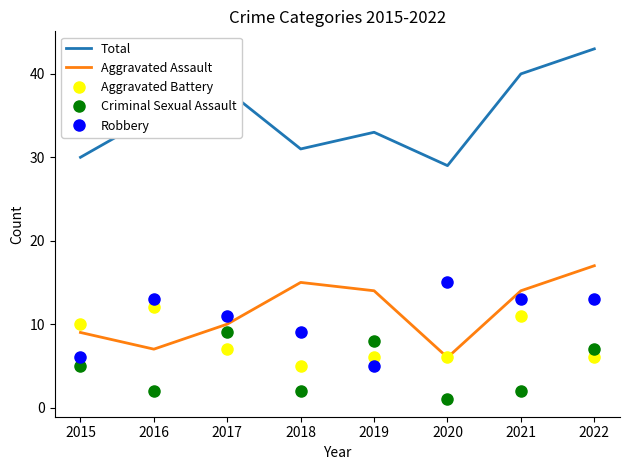

At 2021, list the series in order from largest to smallest.

Total, Aggravated Assault, Robbery, Aggravated Battery, Criminal Sexual Assault